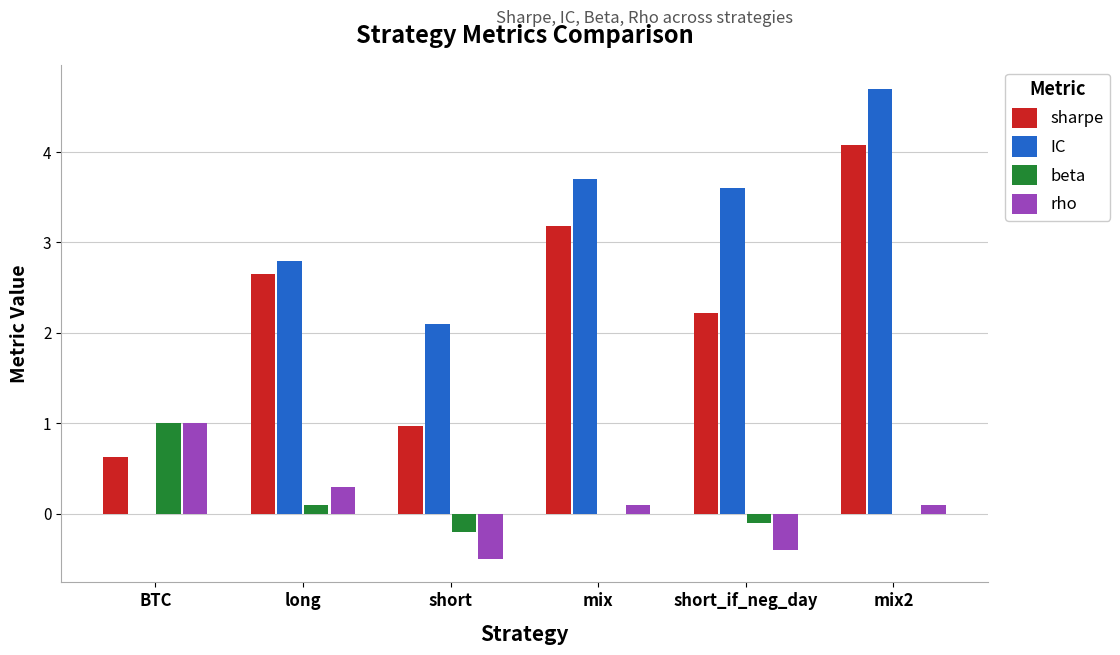

True or false: sharpe has a value of 4.1 at mix2.

True